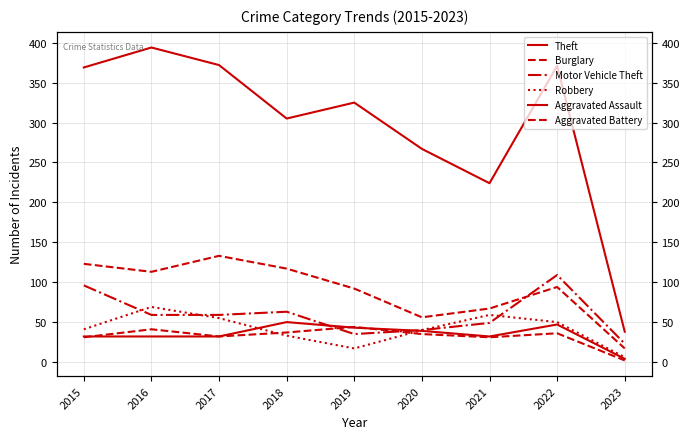

How many data points in Aggravated Battery are above 35?

4